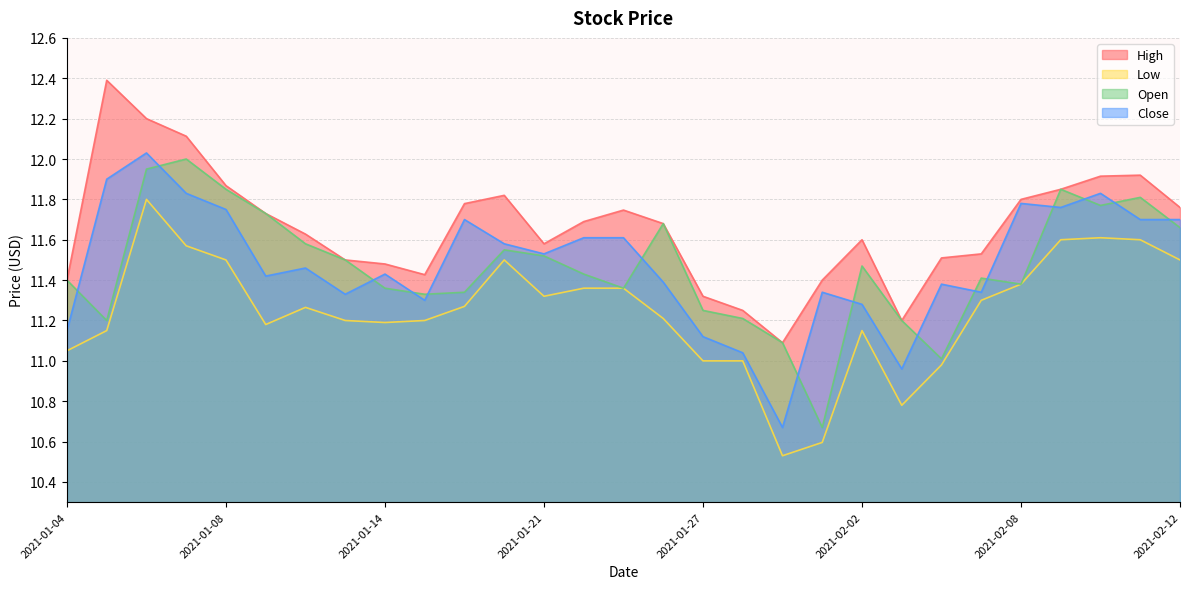

How many lines are shown in the chart?

4